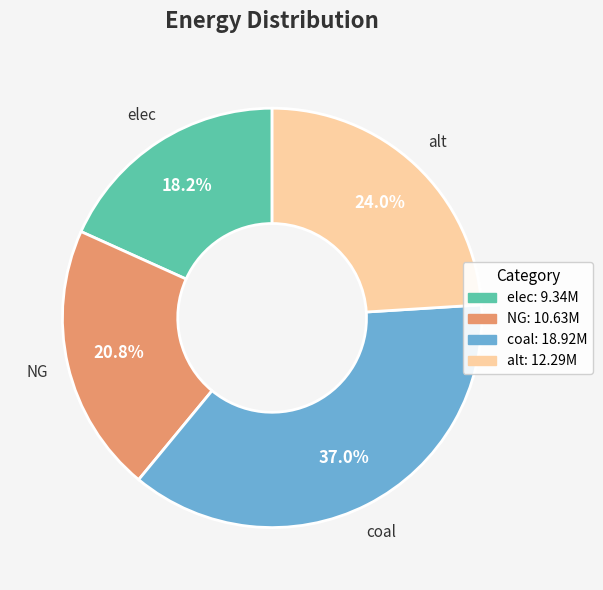

Is it true that elec is 32% of the pie?

False